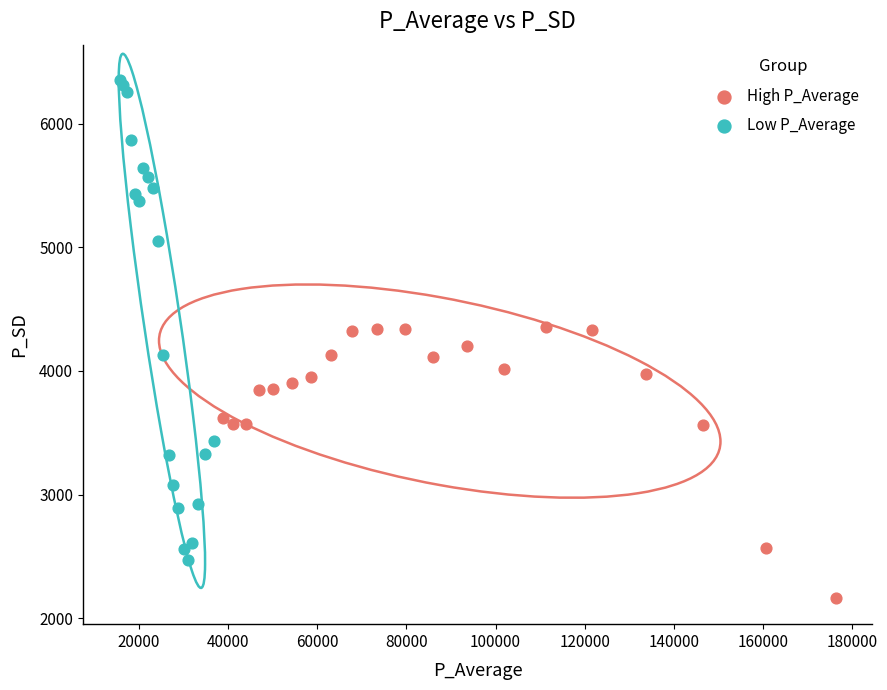

Which series reaches the maximum Y coordinate?

Low P_Average